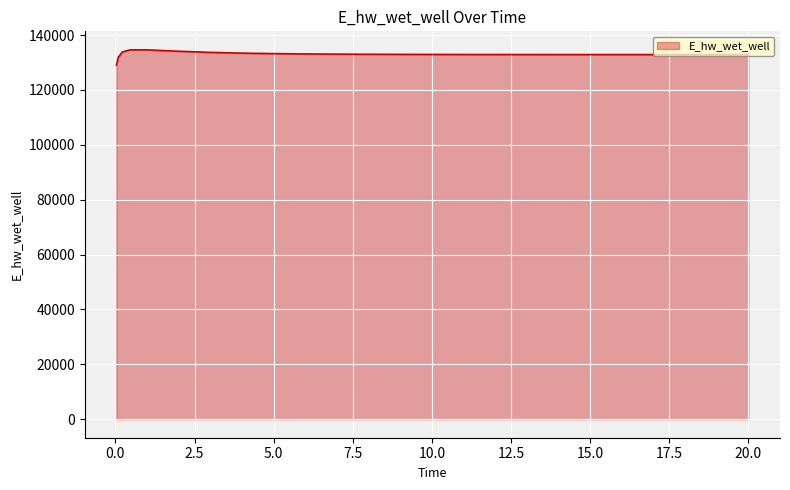

What is the smallest value displayed?

129070.3